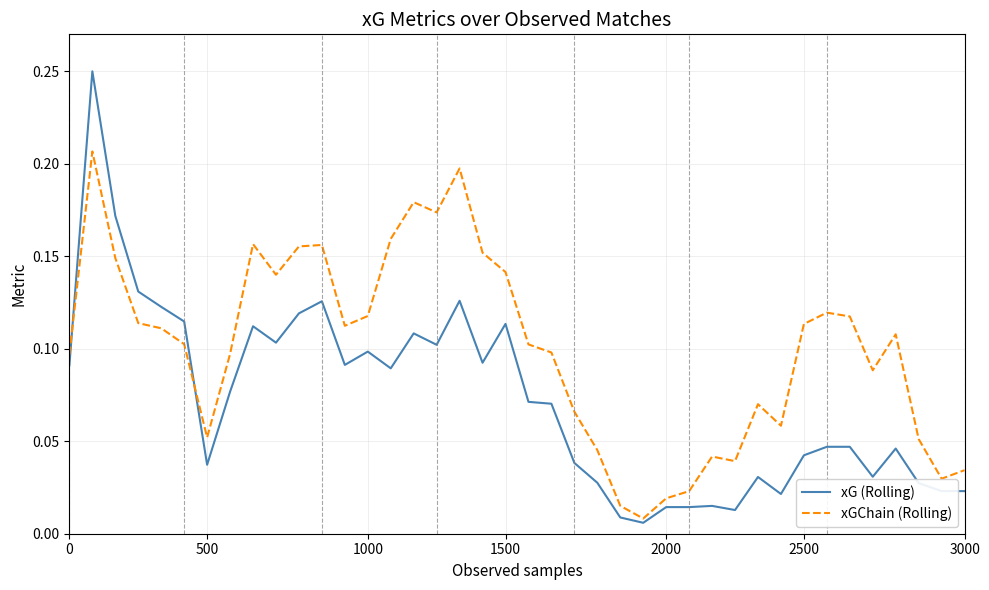

Which series has the widest spread of values?

xG (Rolling)